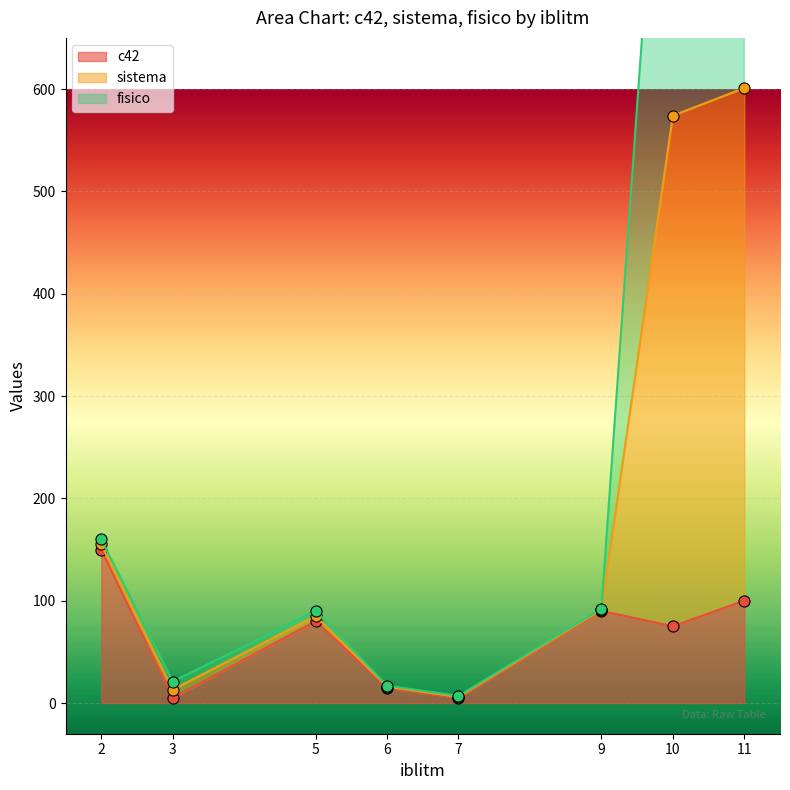

True or false: c42 and sistema cross at least once.

False